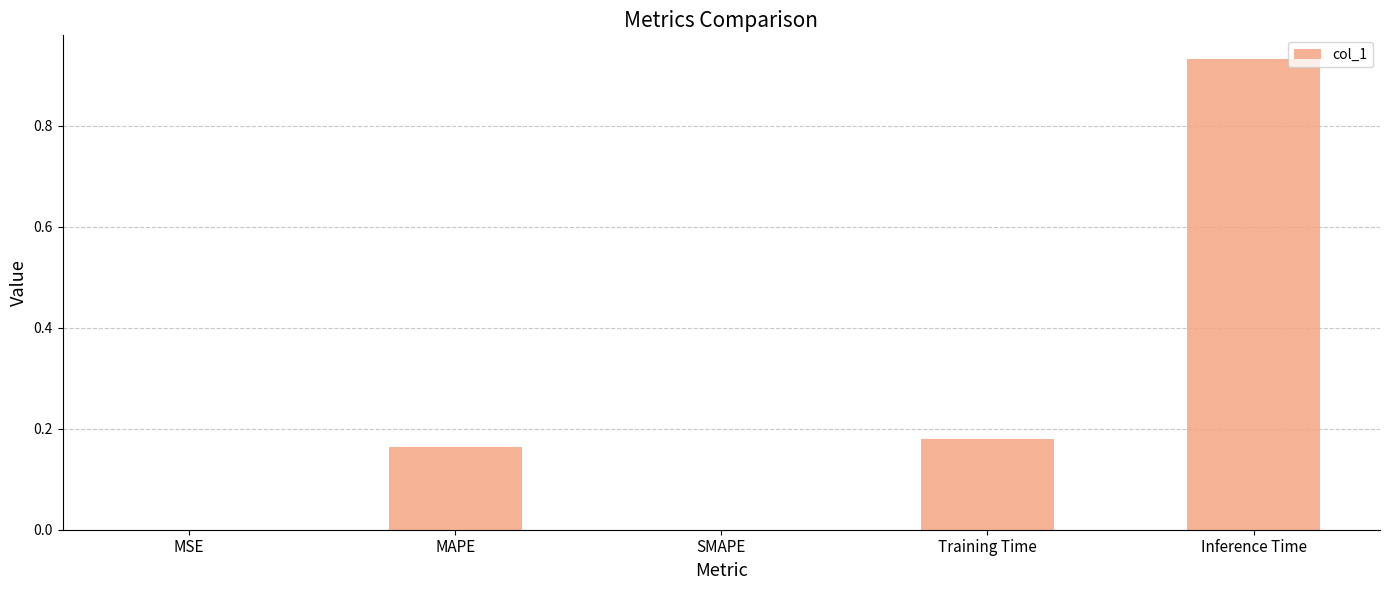

What is the change in value from SMAPE to Training Time?

+0.2